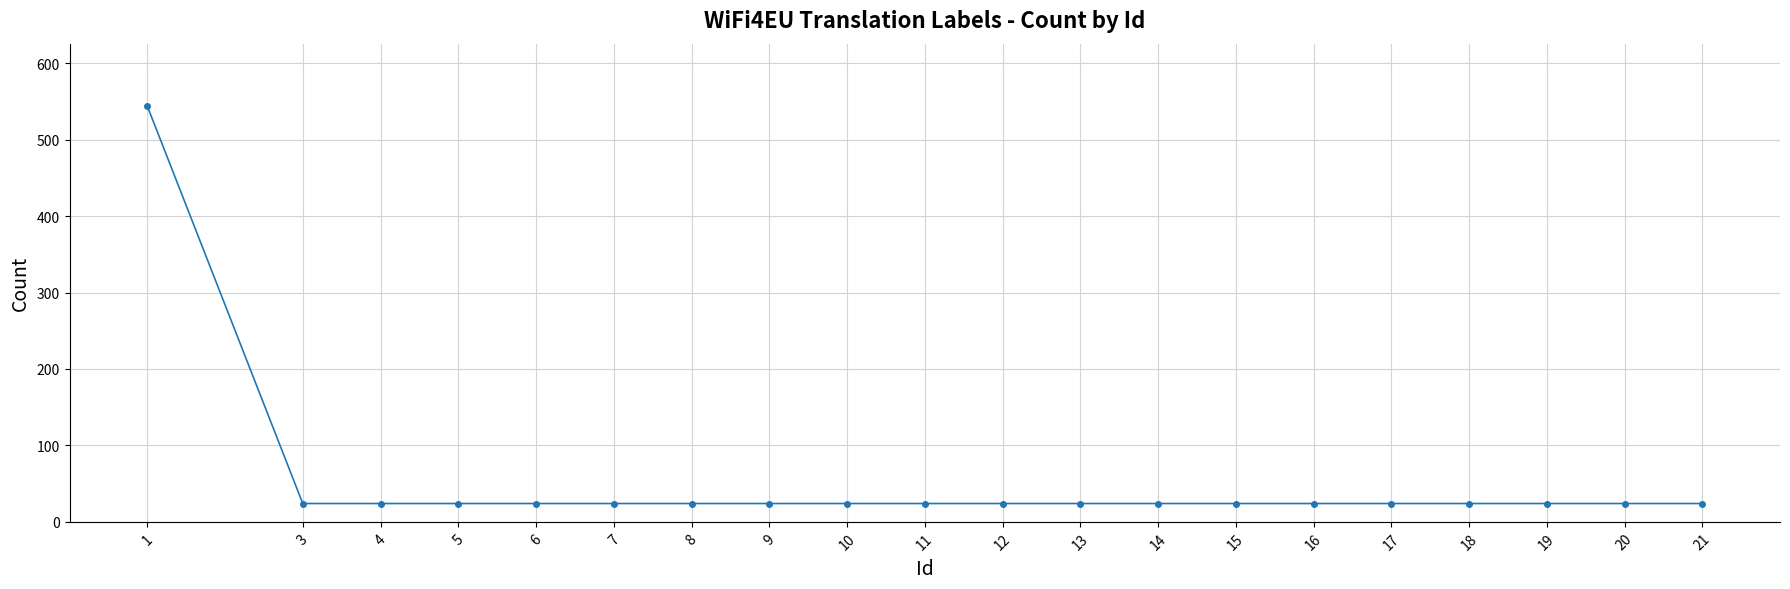

What is the sum of the values at 18 and 19?

48